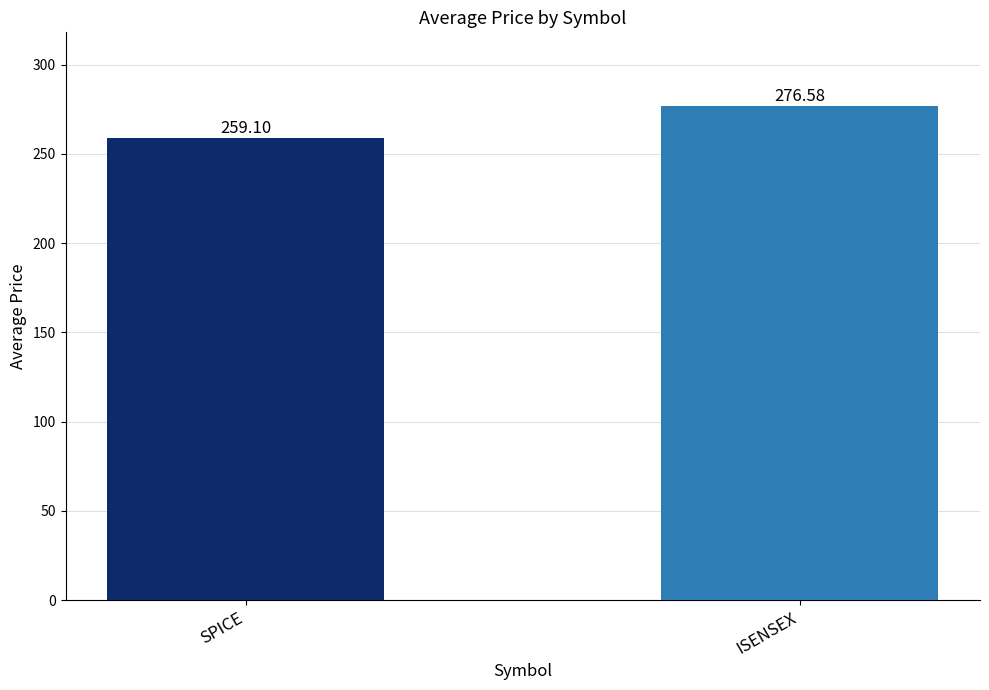

Which category has the lowest value across all series?

SPICE